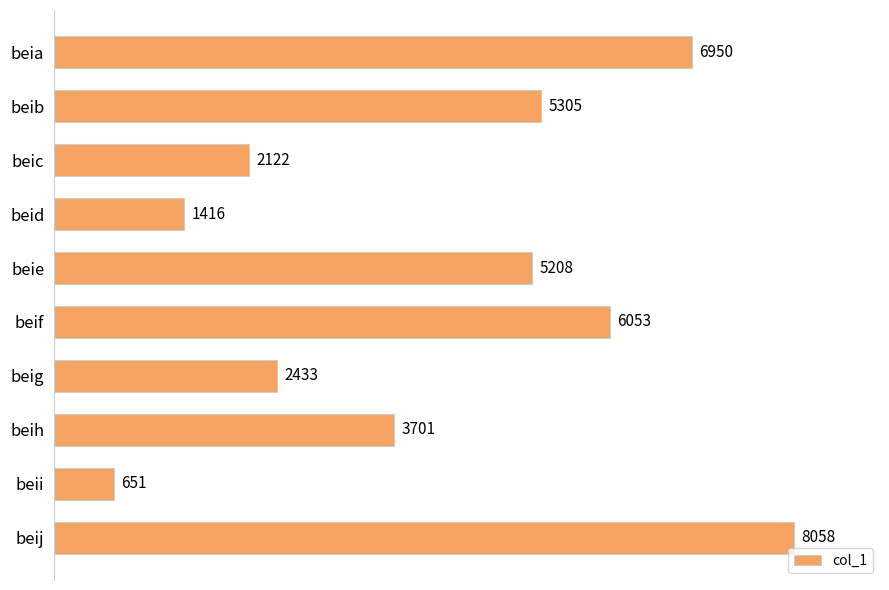

Count the number of data series in this chart.

1